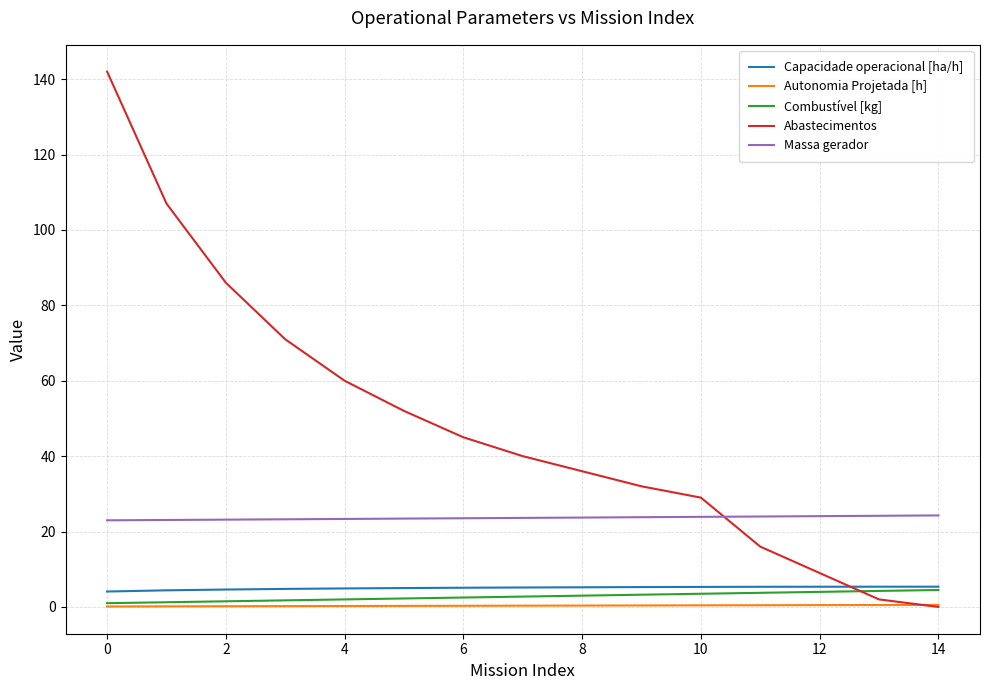

Which series has the largest range (max minus min)?

Abastecimentos